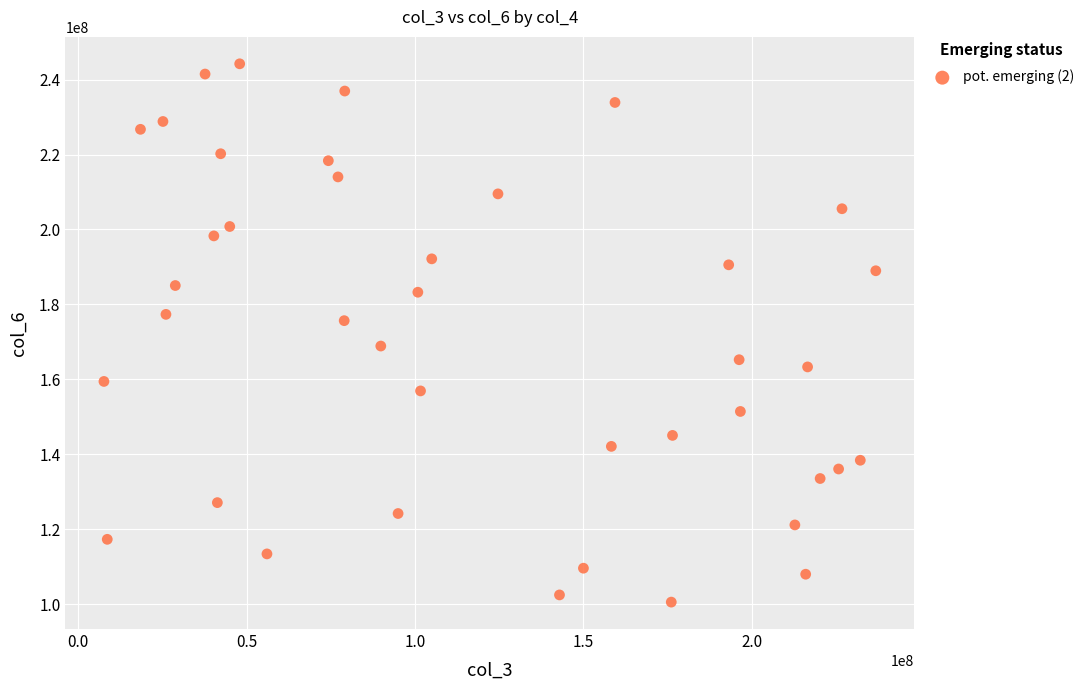

What is the range of Y values (max minus min)?

143697567